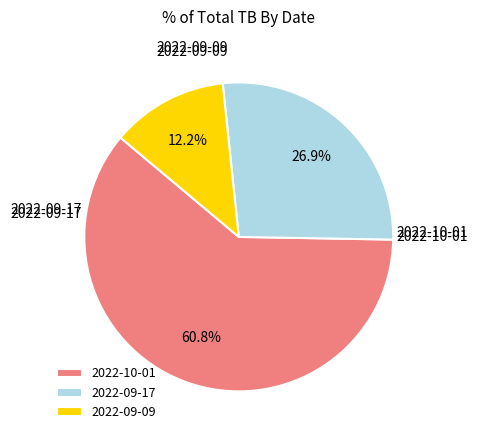

What is the majority slice?

2022-10-01